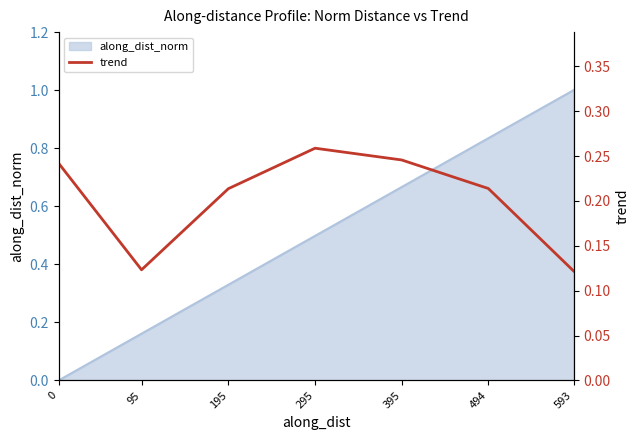

True or false: the data shows 0.1 at 295.

False